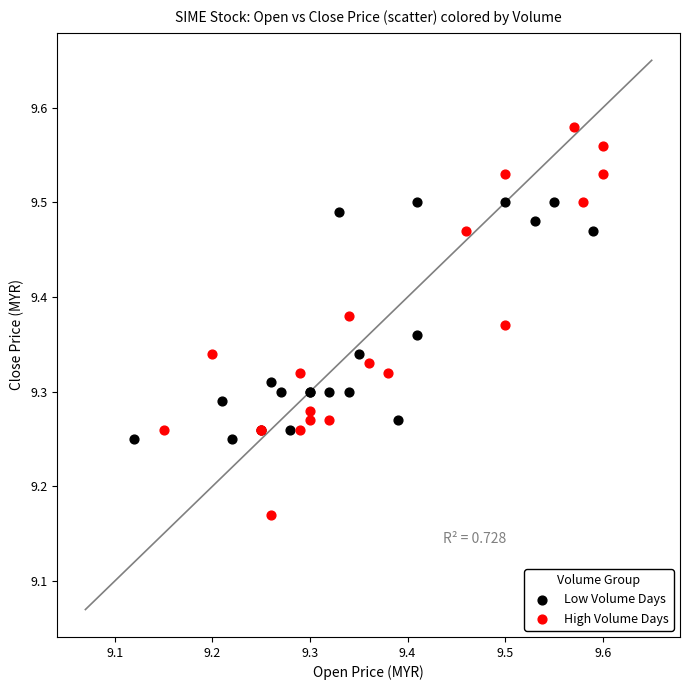

Which series contains the lowest Y value?

High Volume Days